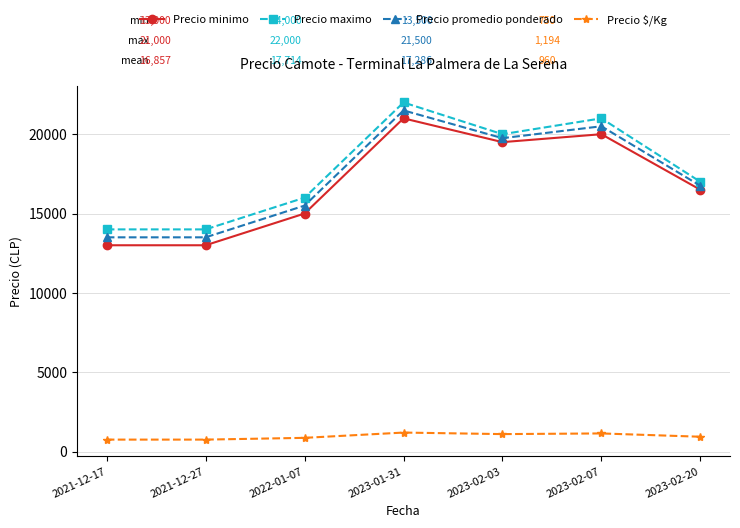

What is the average value of the Precio minimo series?

16857